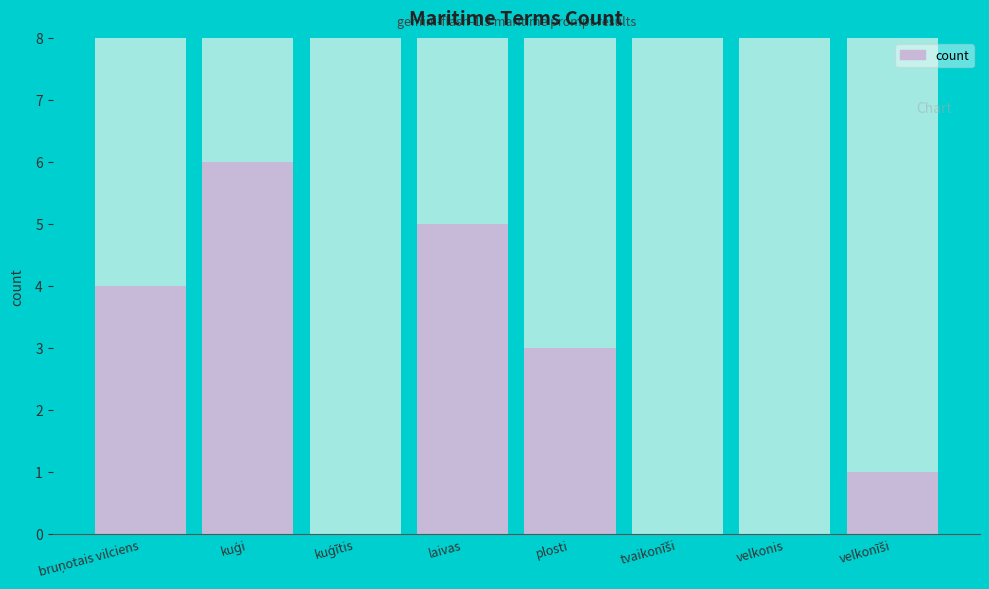

How many bars are there in total?

8